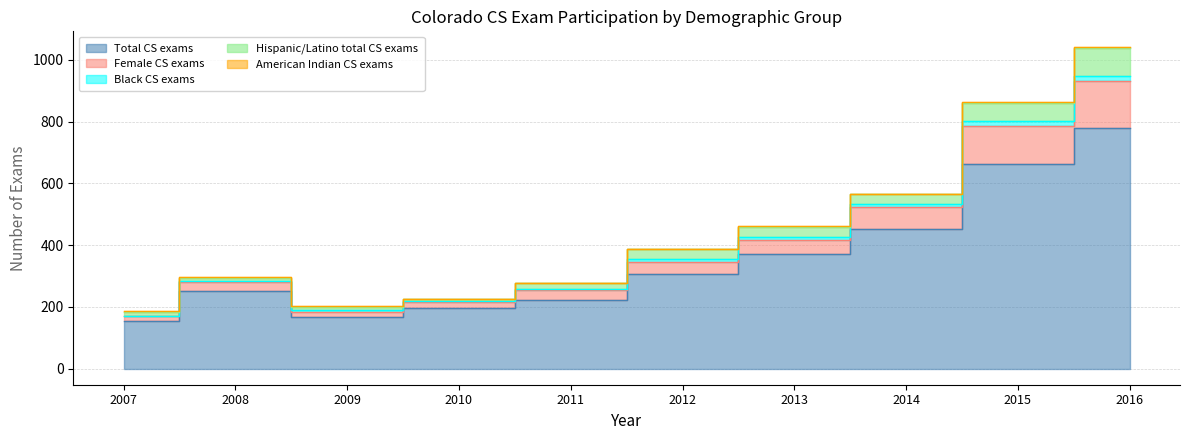

Which series has the largest total across all categories?

Total CS exams